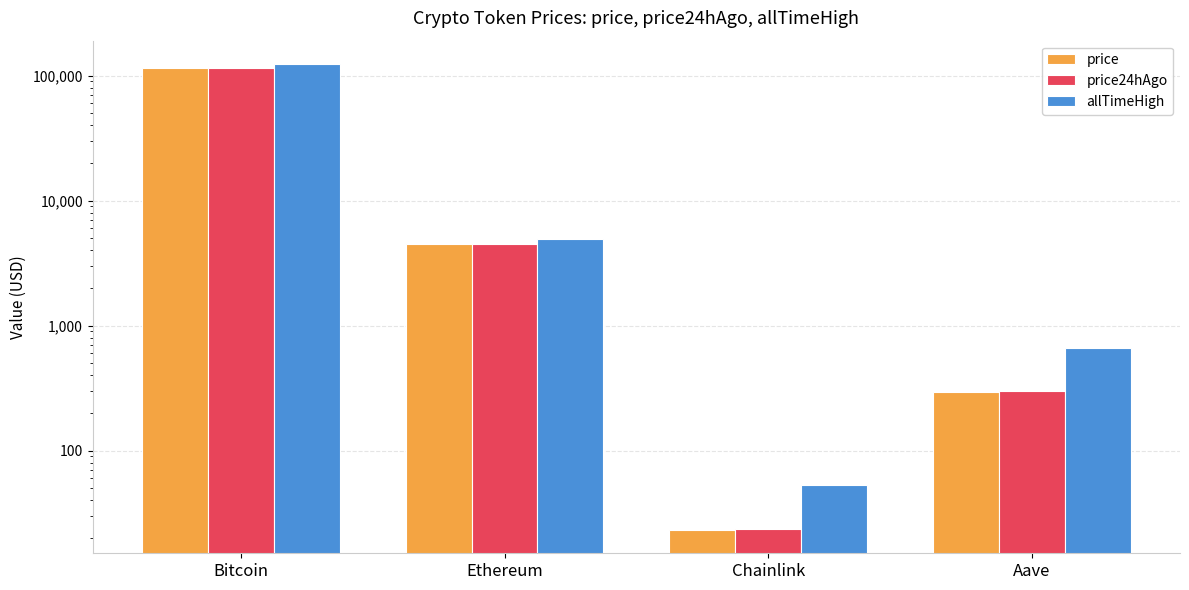

At which category does the chart reach its minimum across all series?

Chainlink